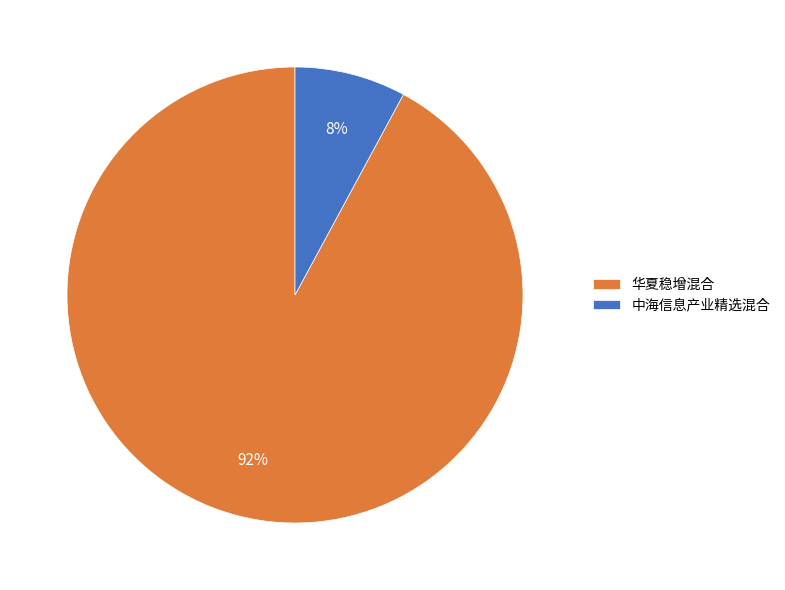

Do 中海信息产业精选混合 and 华夏稳增混合 together represent more than half of the pie?

Yes